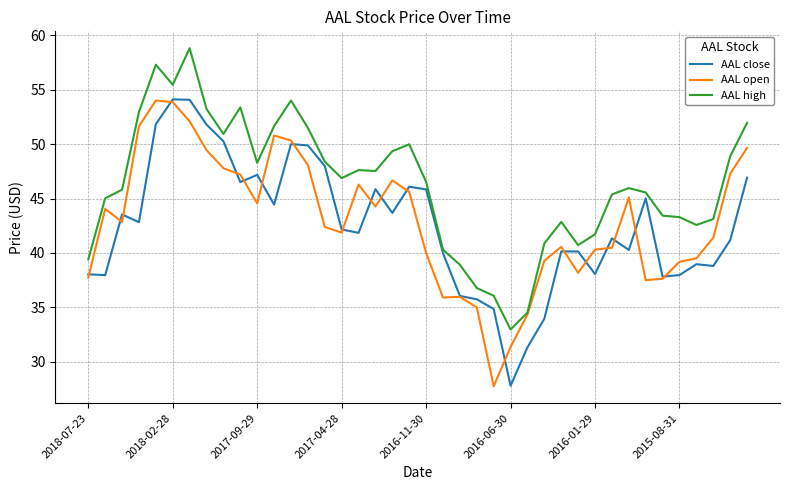

What is the maximum value shown in the chart?

58.8